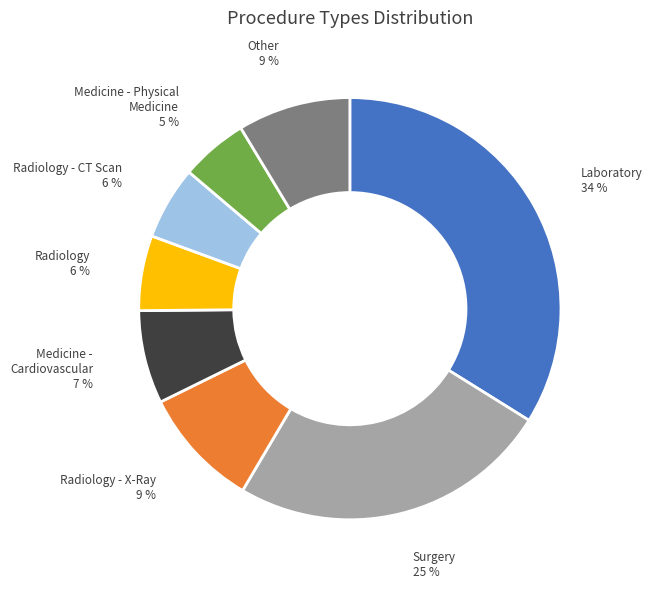

The Radiology - X-Ray slice represents 1% of the pie. True or false?

False